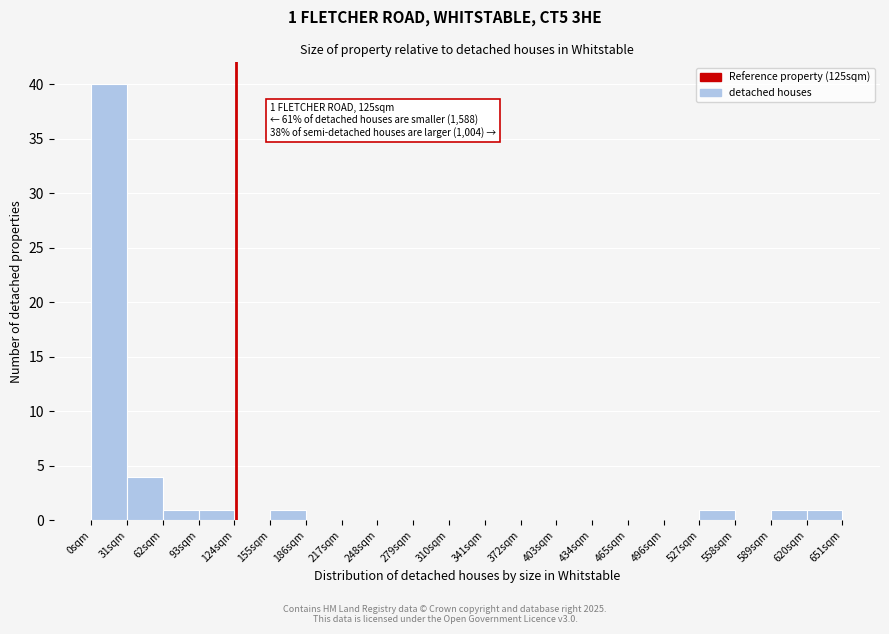

Over which range of the x-axis is the bar tallest?

0 to 31